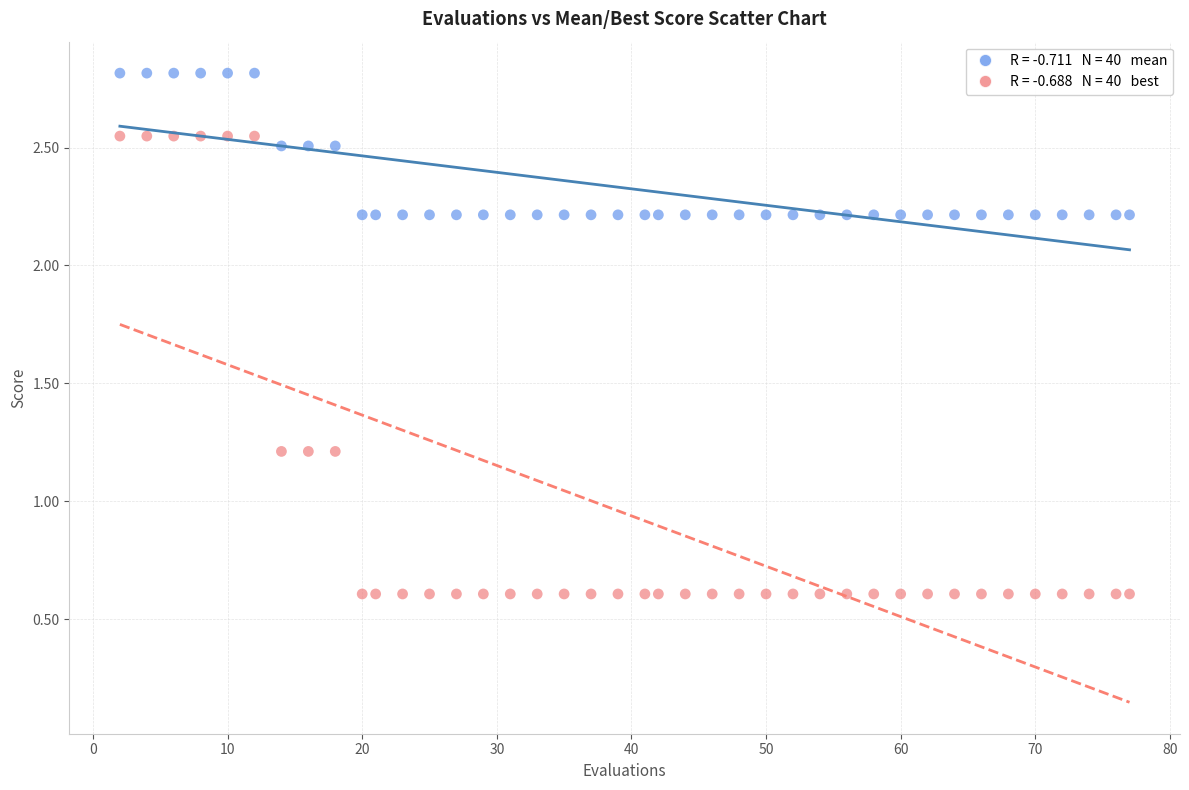

Across all data points, what is the range of Y values (max minus min)?

2.2